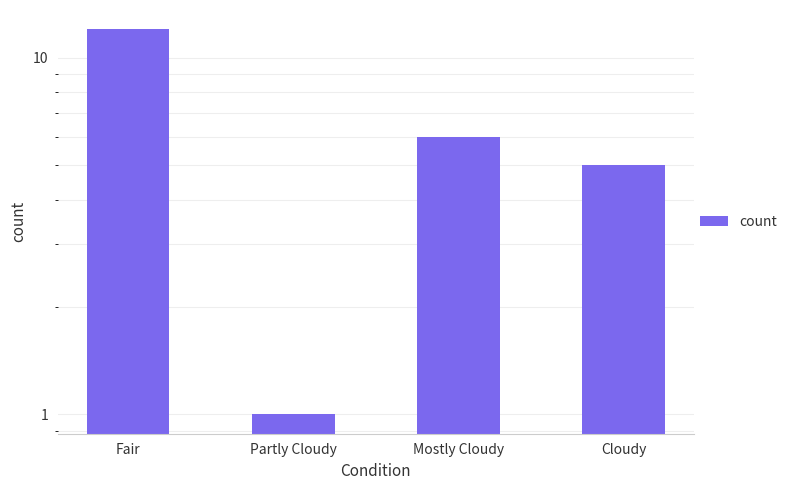

Is it true that the value at Mostly Cloudy is 10?

False